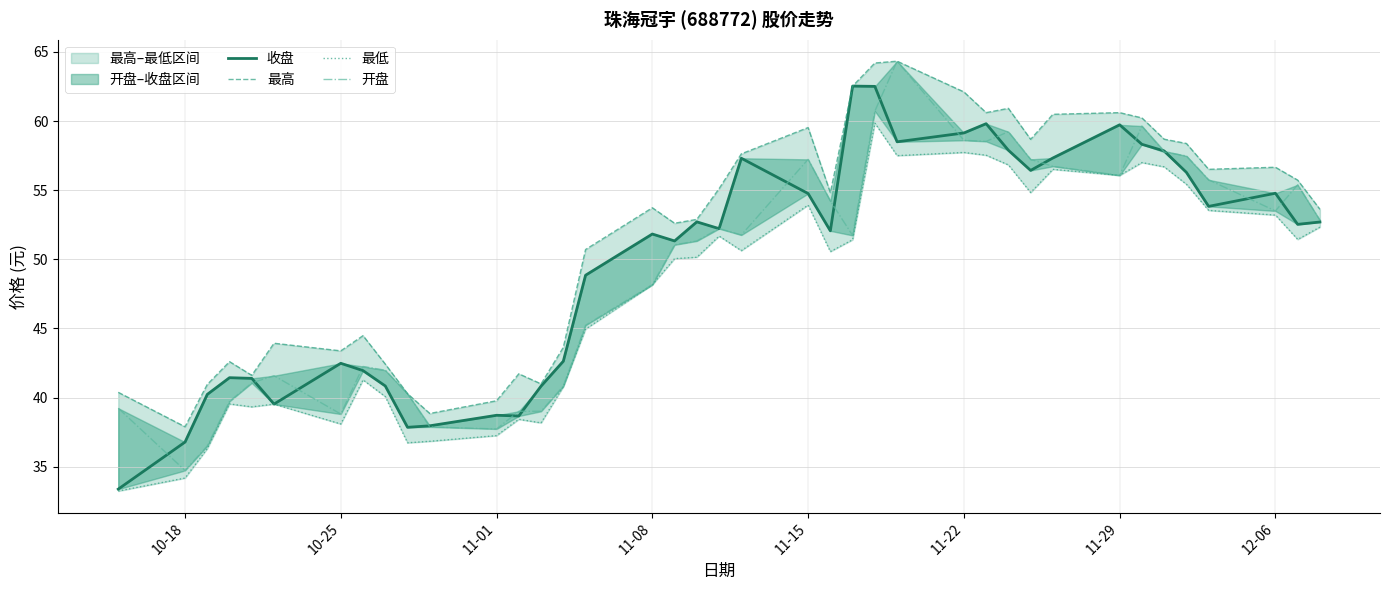

The value of 收盘 at 12-06 is 15.2. True or false?

False